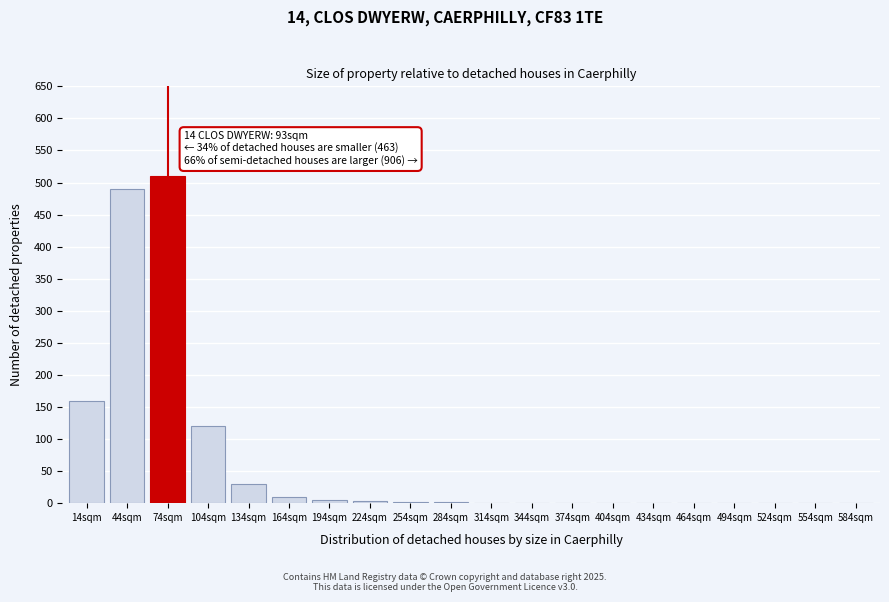

True or false: the data shows 1 at 374sqm.

True